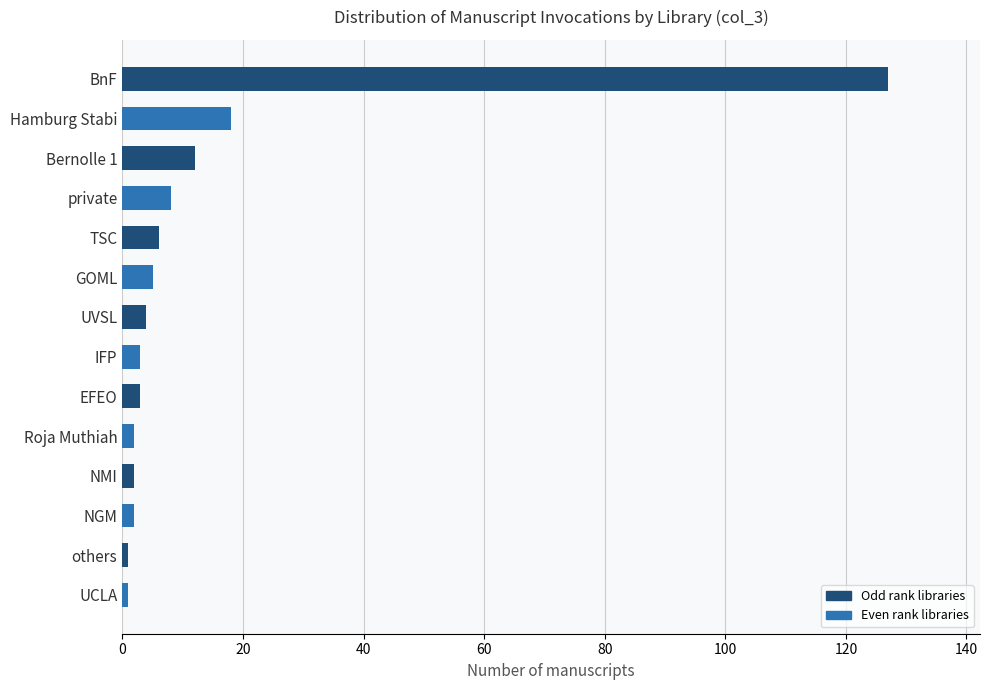

What is the maximum value shown in the chart?

127